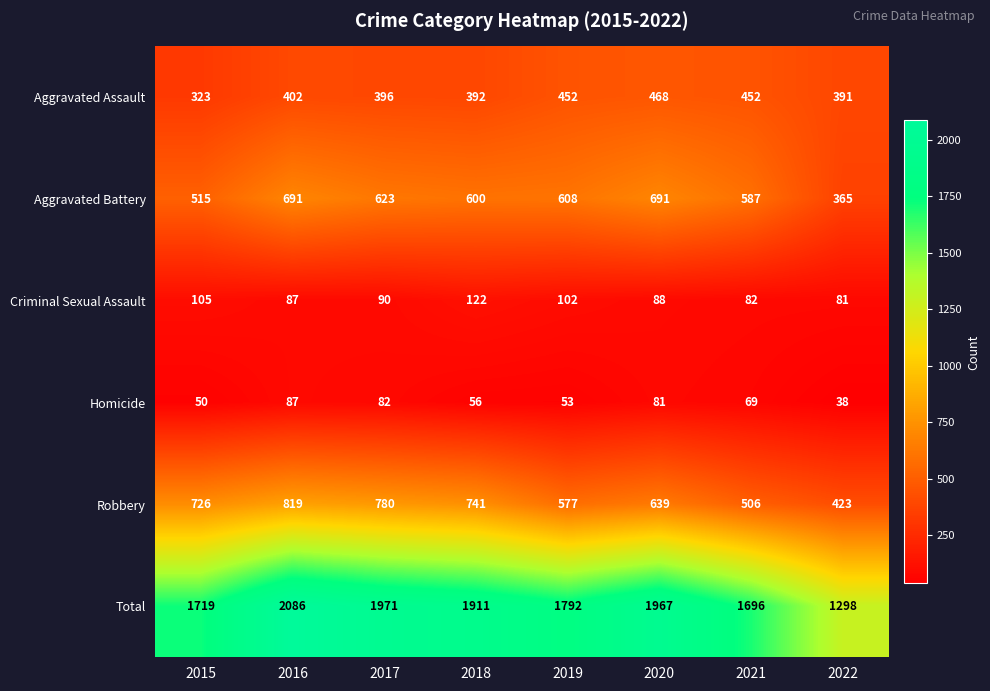

The Aggravated Assault series shows 705 at 2017. True or false?

False